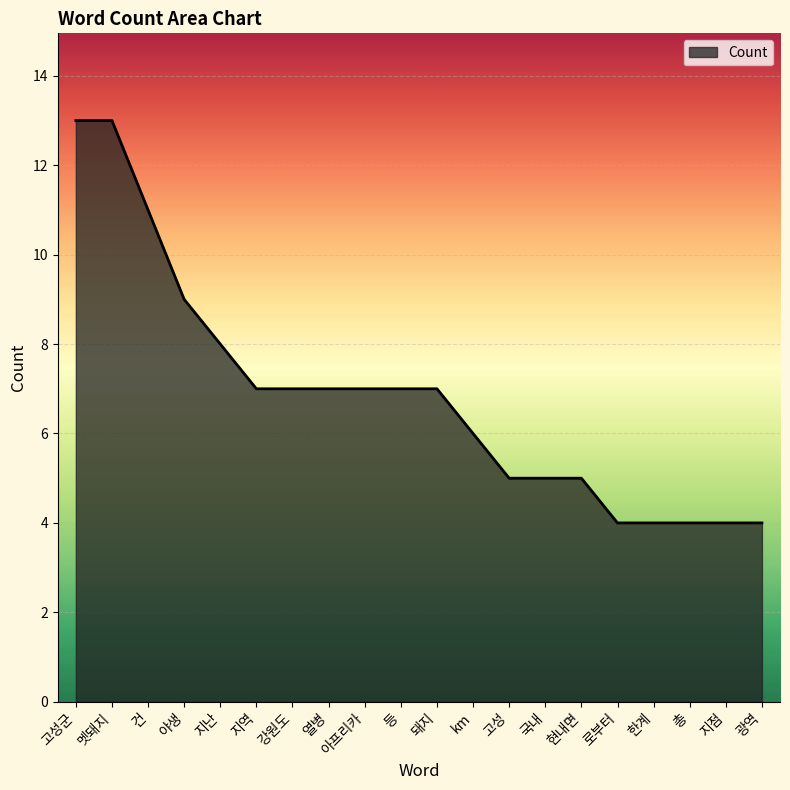

What is the difference between the maximum and minimum values?

9